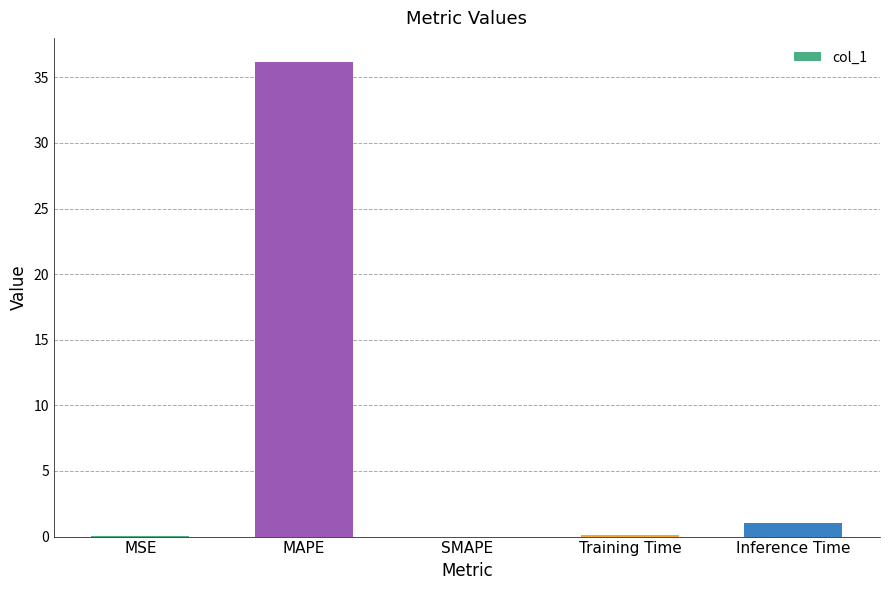

Where is the data nearest to the value 18?

Inference Time